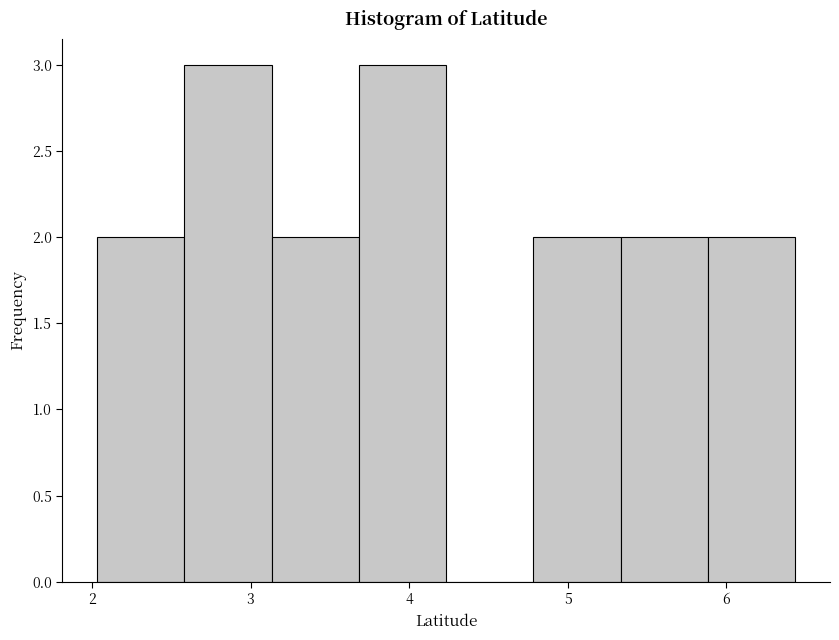

Reading left to right, list every bar in this chart as the range it spans on the x-axis followed by its height. Neither the bar edges nor the heights are printed on the chart, so give them approximately, as read against the axes.

2.0 to 2.6: 2
2.6 to 3.1: 3
3.1 to 3.7: 2
3.7 to 4.2: 3
4.2 to 4.8: 0
4.8 to 5.3: 2
5.3 to 5.9: 2
5.9 to 6.4: 2